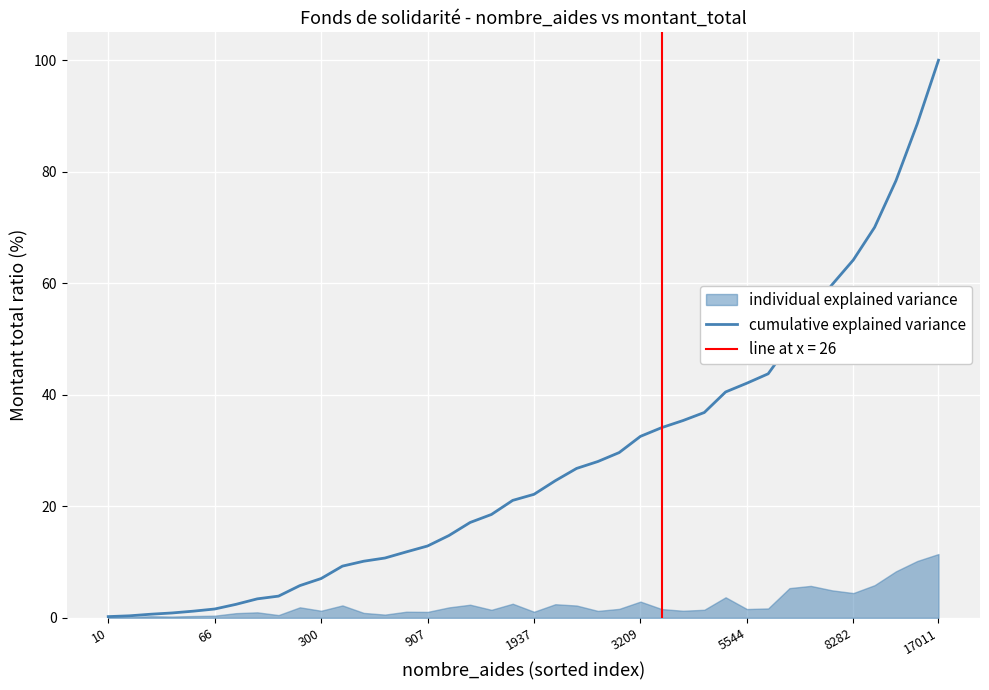

At which label does cumulative explained variance reach its peak?

17011